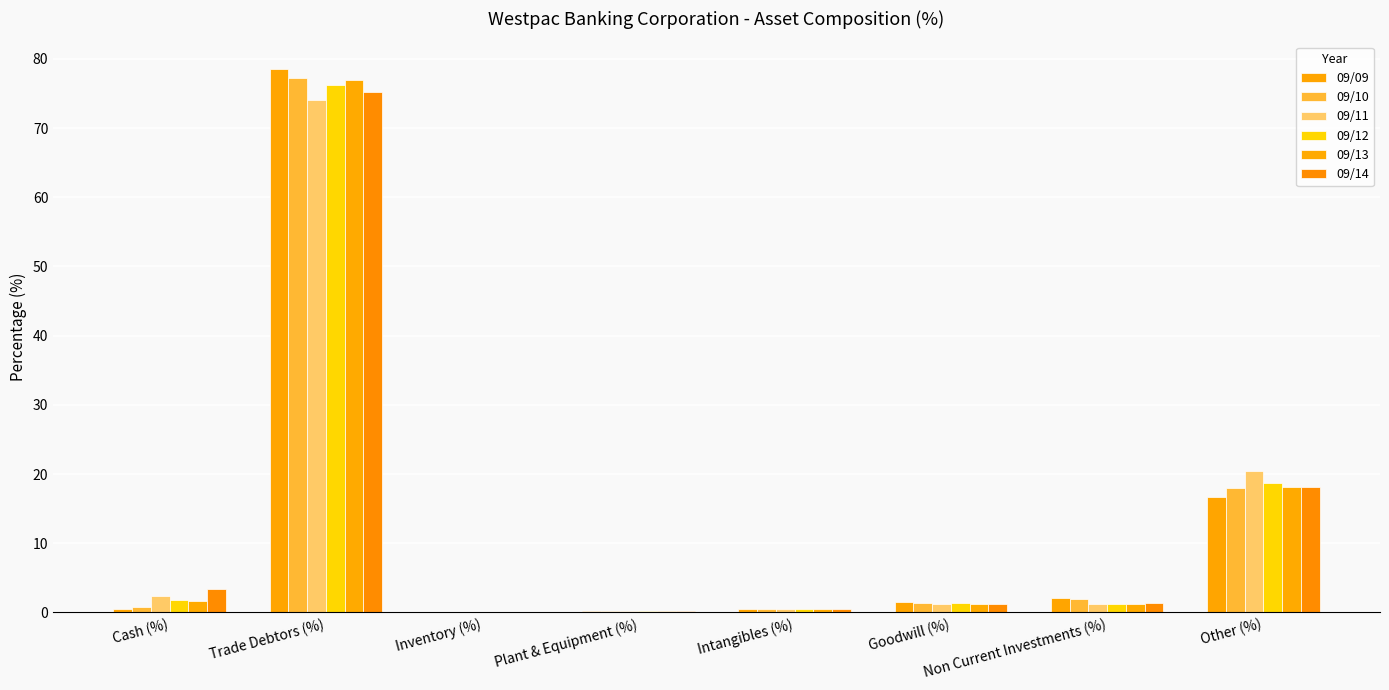

What is the label of the 5th bar from the left?

Intangibles (%)